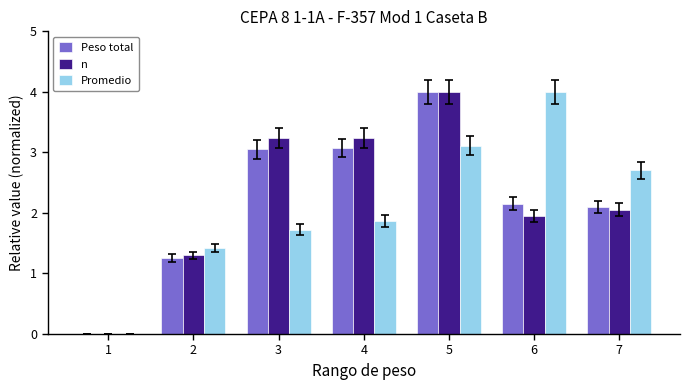

What is the greatest value displayed?

4.0